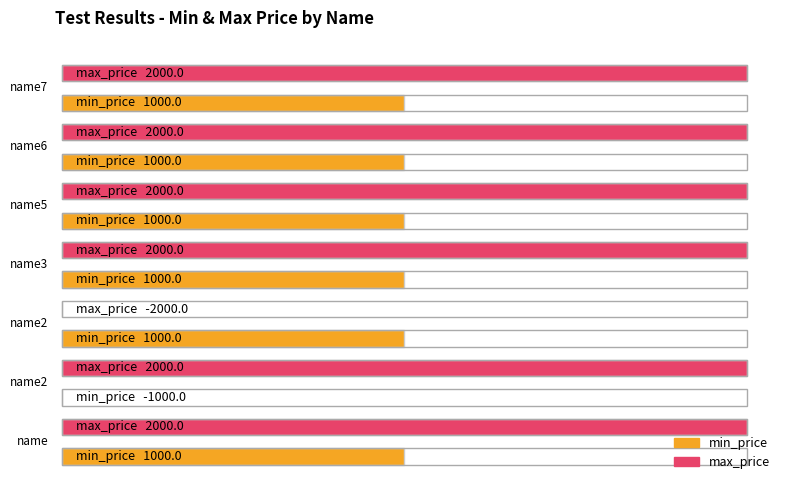

At which category does the chart reach its minimum across all series?

name2